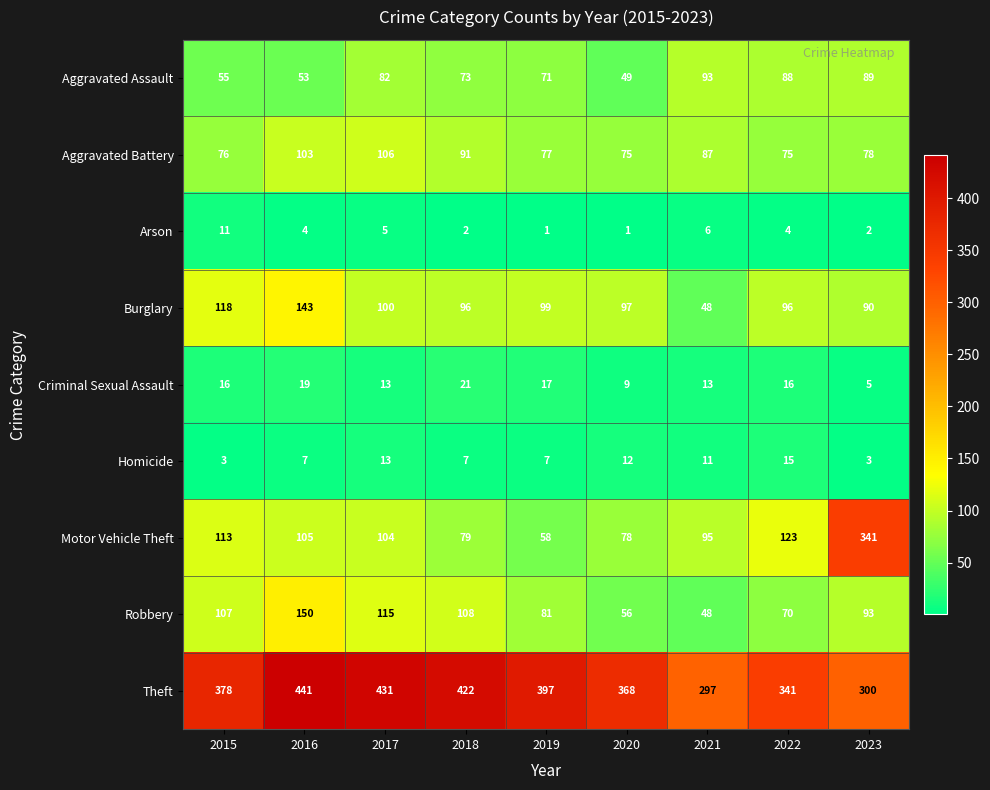

At which label does Aggravated Battery first exceed 78?

2016